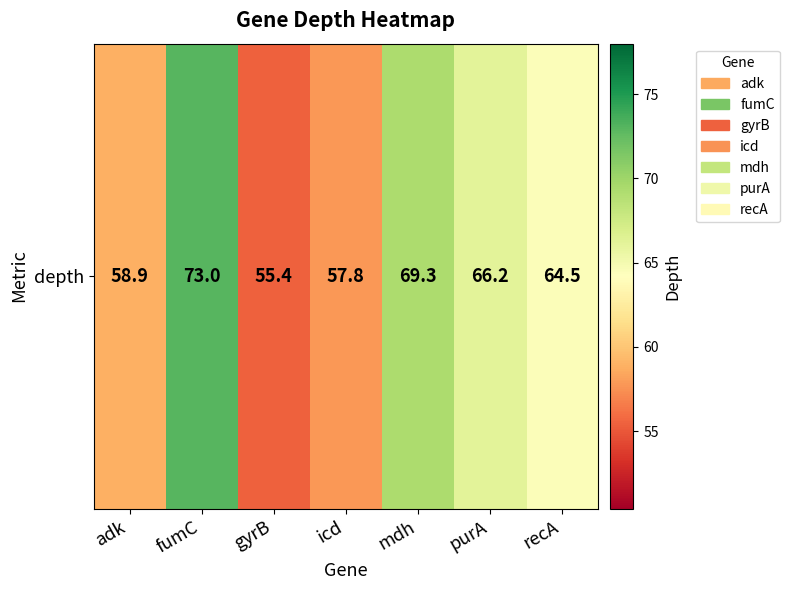

Reading right to left, extract all data points from this chart.

64.5	66.2	69.3	57.8	55.4	73.0	58.9